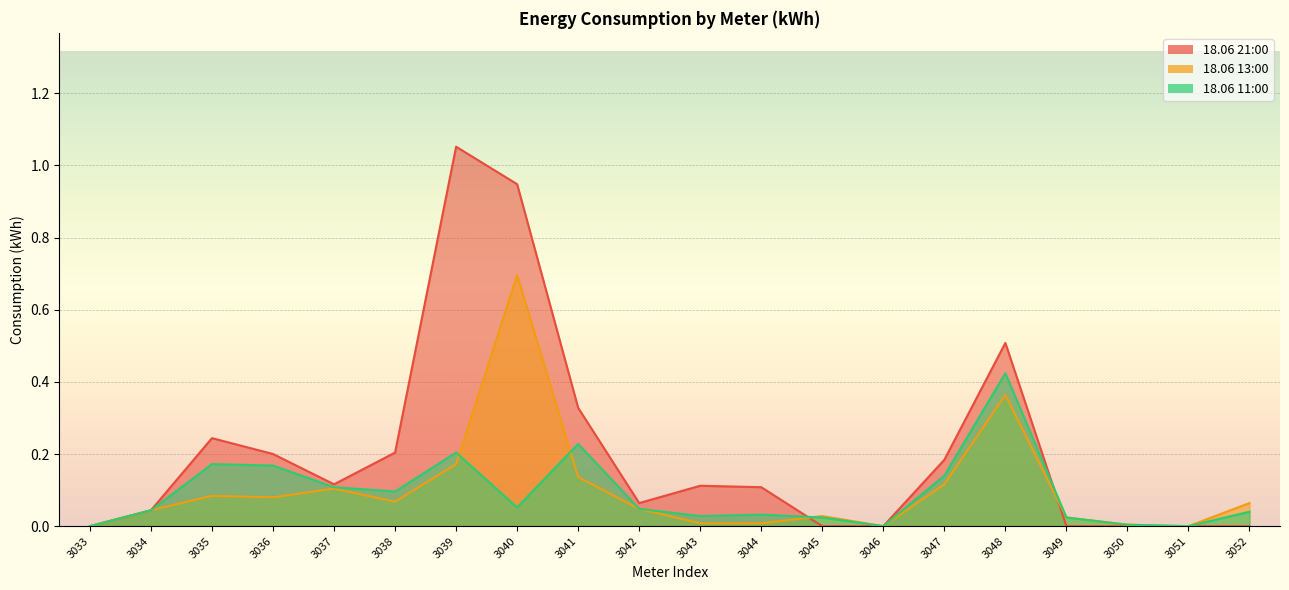

What is the sum of the 18.06 13:00 values at 3038 and 3048?

0.4